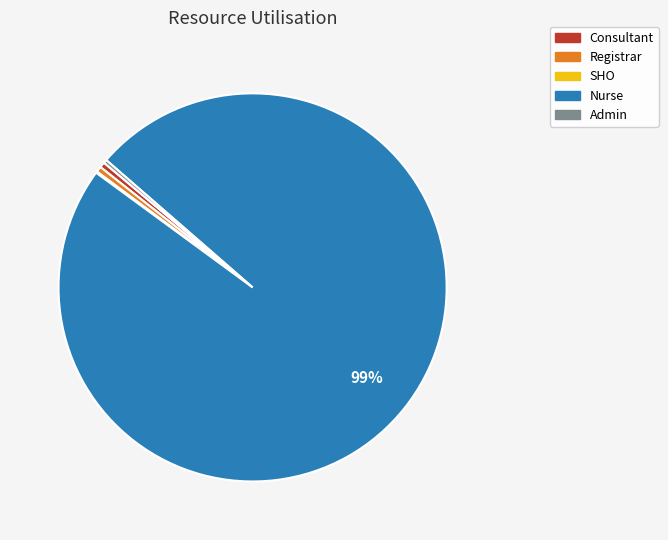

Which category has the biggest portion of the pie?

Nurse